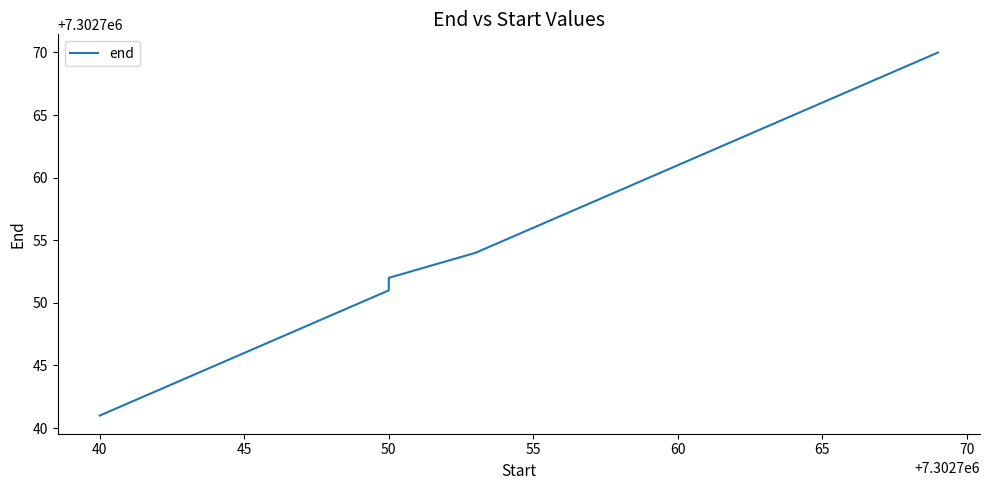

What is the sum of all values?

116844086